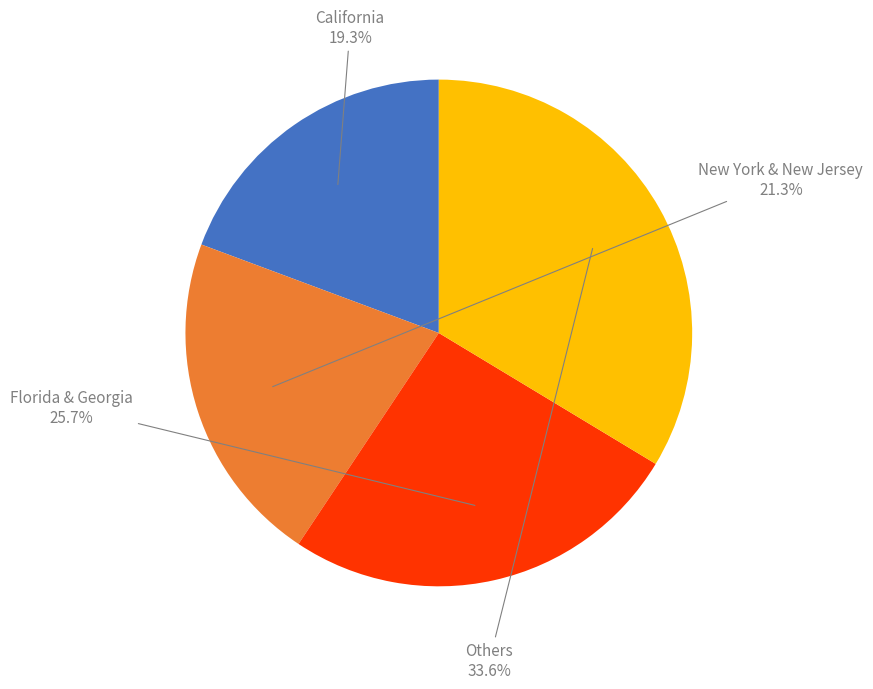

Is there any slice that represents more than half of the pie?

No